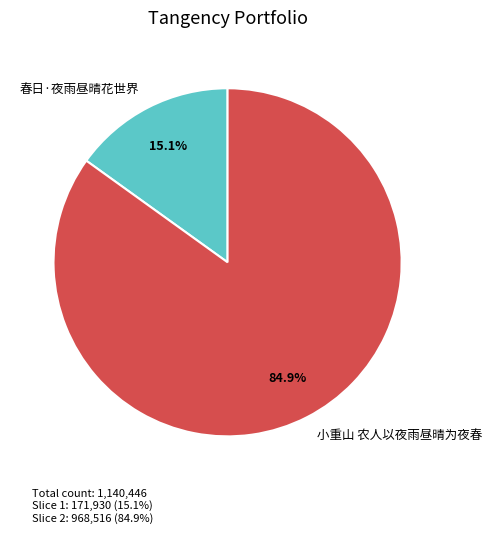

Count the number of slices in the pie.

2